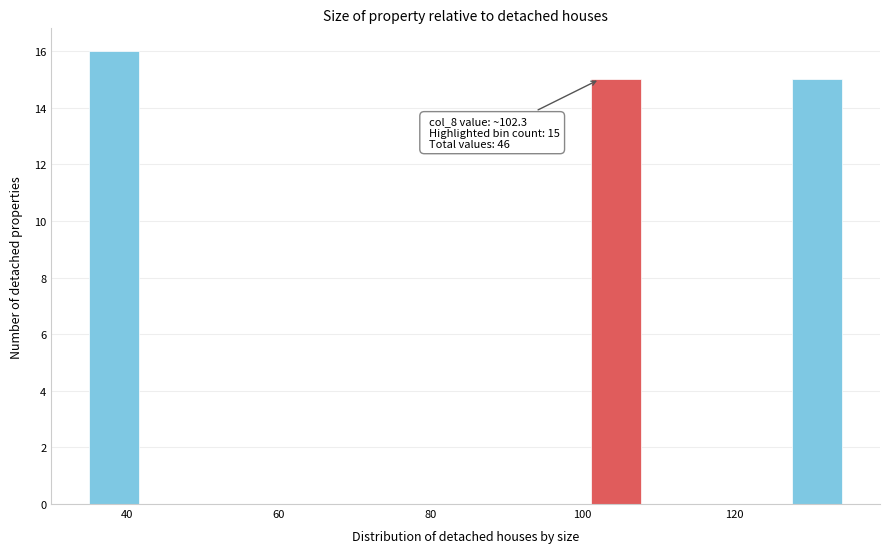

Around what value on the x-axis is the tallest bar? Give the approximate position of its centre, as read against the axis.

38